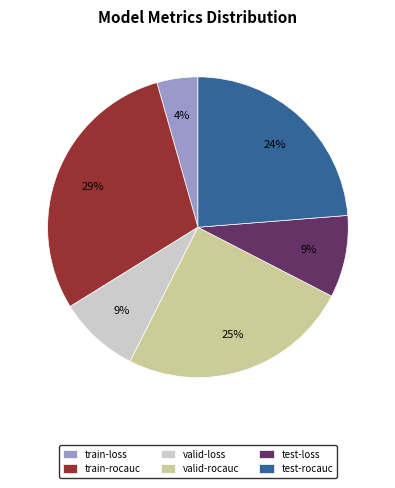

Is it true that test-loss is 21% of the pie?

False